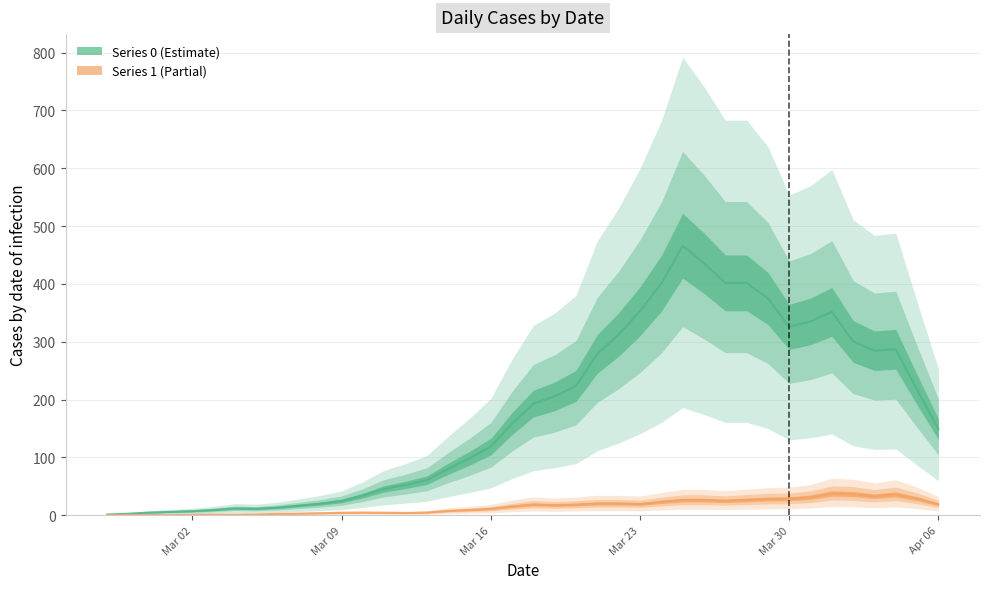

Count the number of data series in this chart.

2